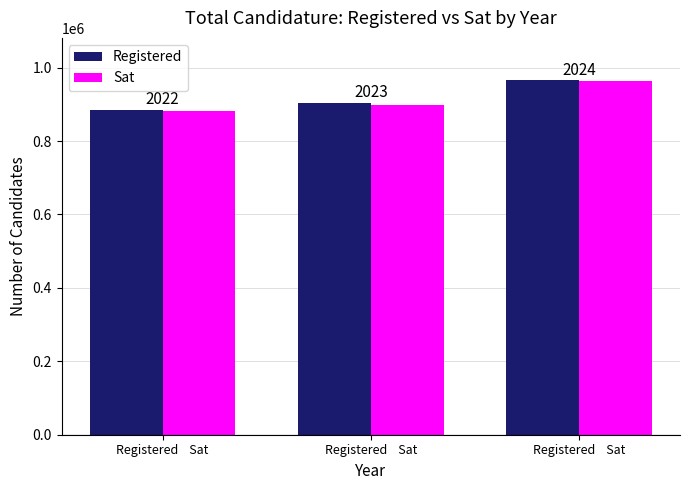

What are all the series names shown in the legend?

Registered, Sat